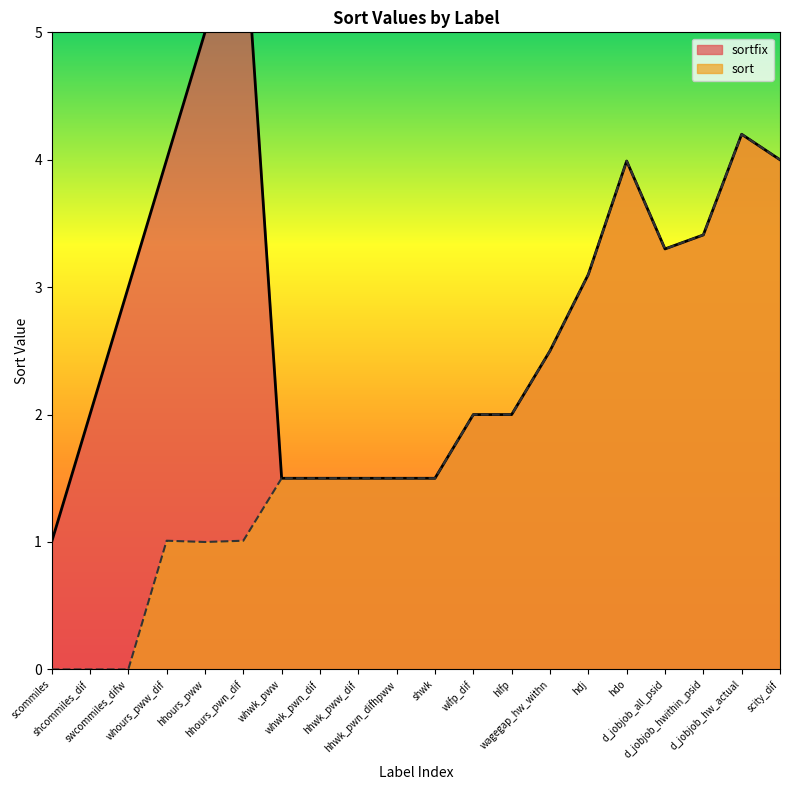

The value of sort at scommiles is 2.7. True or false?

False